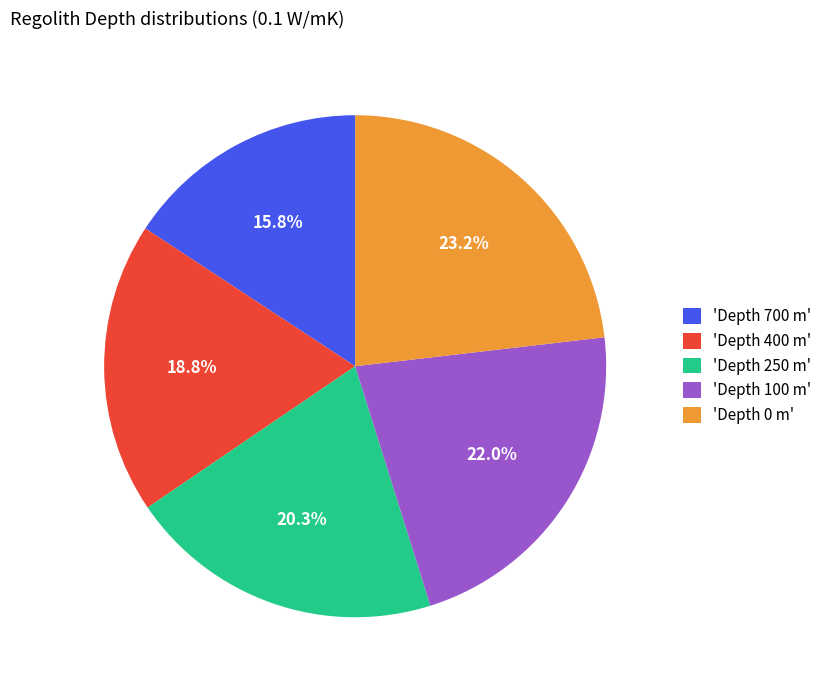

To the nearest percent, what is the average slice percentage?

20%